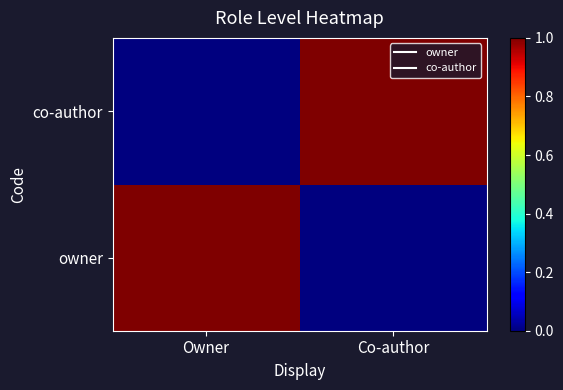

What is the greatest value displayed?

1